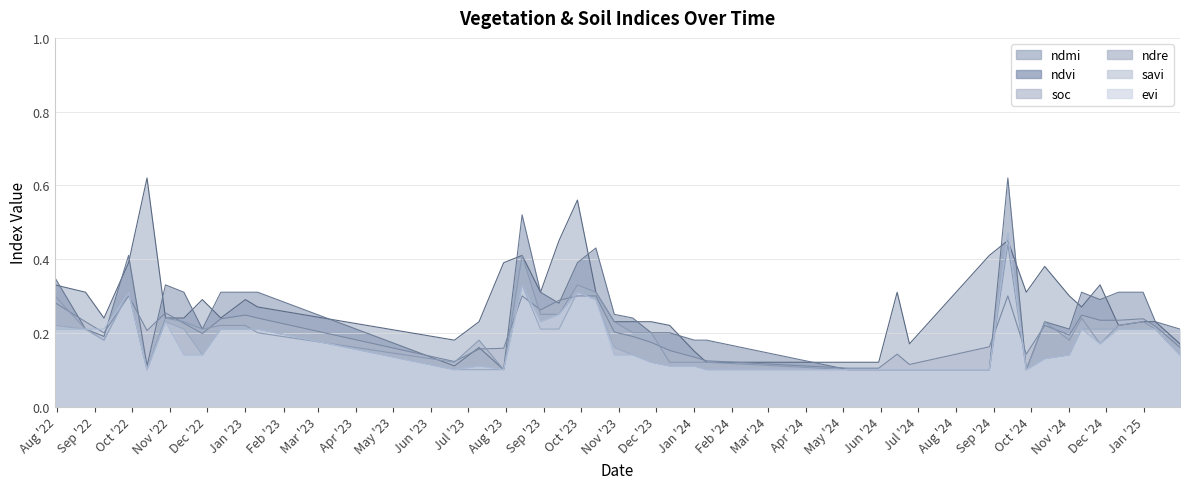

What are all the series names shown in the legend?

ndmi, ndvi, soc, ndre, savi, evi